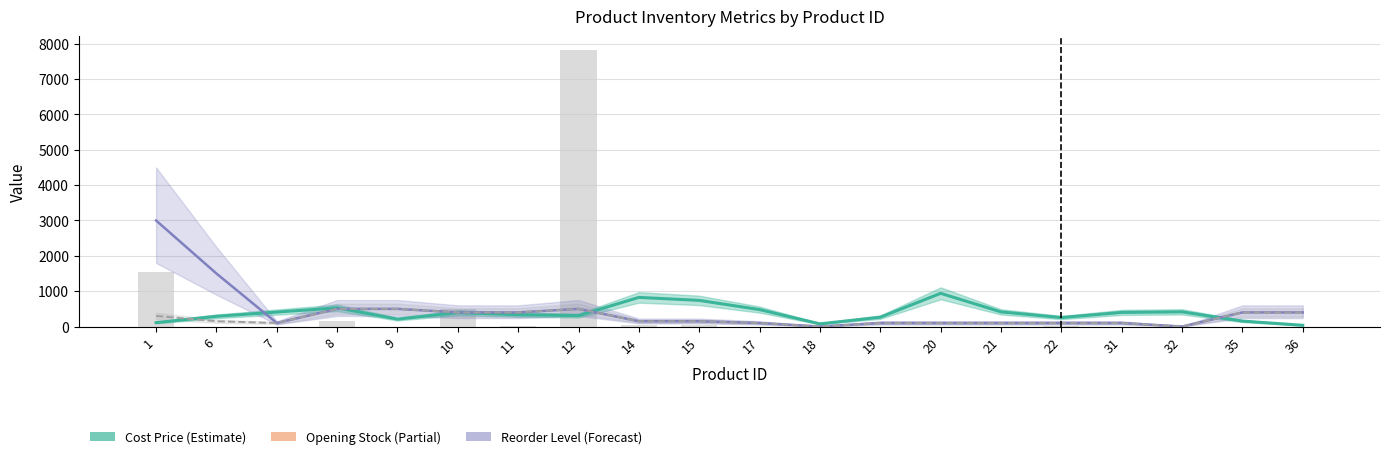

List the labels in order of value, smallest first.

6, 7, 9, 17, 19, 21, 31, 32, 35, 36, 18, 20, 22, 11, 14, 15, 8, 10, 1, 12